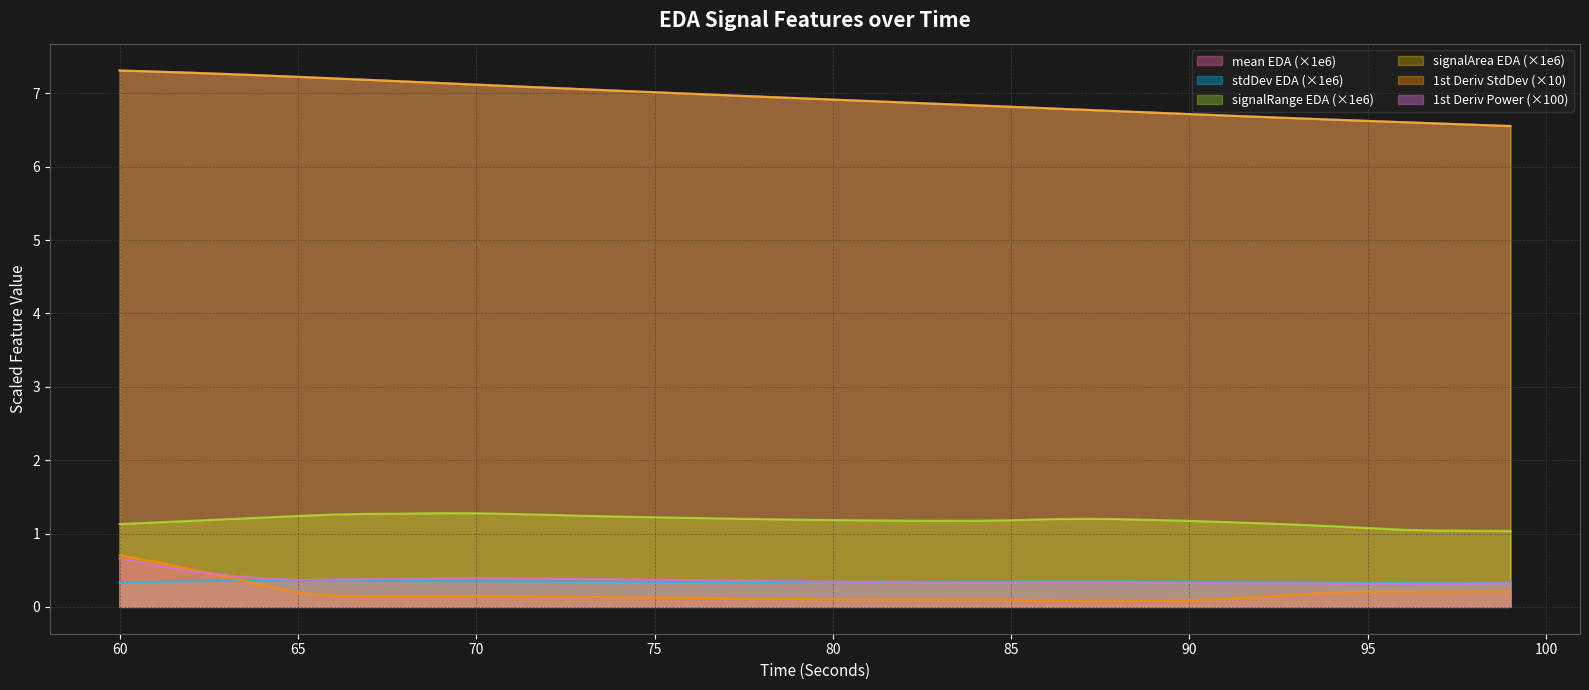

True or false: firstDerivativeStdDev_EDA and signalRange_EDA intersect in this chart.

False